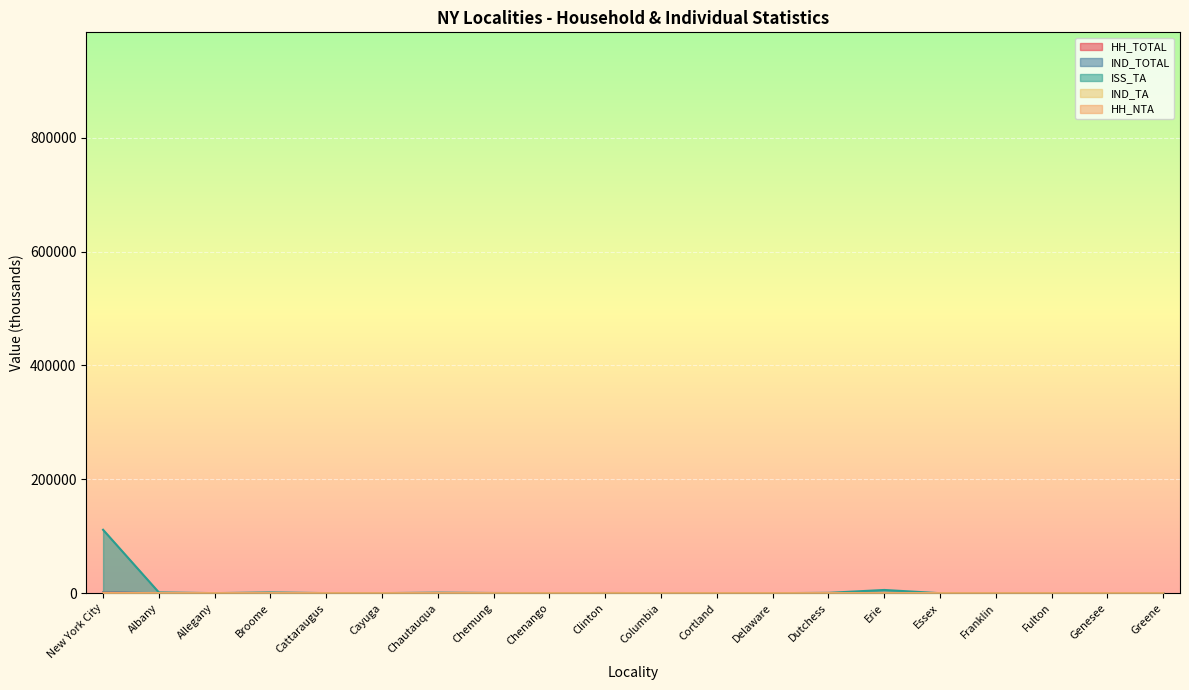

Reading left to right, transcribe all the data shown in this chart.

HH_TOTAL: 984.8	16.7	3.2	15.0	5.2	4.6	11.8	7.0	3.8	6.2	2.8	3.4	2.7	10.9	71.1	1.9	3.4	4.5	2.7	2.9
IND_TOTAL: 1797.4	32.3	6.5	28.5	10.4	9.5	24.3	14.5	8.0	11.4	5.0	6.8	5.5	20.9	138.5	3.5	6.5	8.9	5.3	5.5
ISS_TA: 111494.5	1479.0	248.4	1454.7	297.1	267.8	1088.0	486.5	201.9	460.9	282.9	231.2	151.7	760.3	5798.7	120.7	243.1	249.3	168.8	268.6
IND_TA: 669.8	8.8	1.5	8.6	1.7	1.6	6.6	2.9	1.2	2.8	1.5	1.4	0.9	4.5	35.6	0.7	1.5	1.4	1.0	1.6
HH_NTA: 549.3	10.8	2.1	9.1	3.7	3.4	7.7	4.9	2.9	4.1	1.7	2.4	2.0	7.6	47.6	1.2	2.2	3.3	1.9	1.8